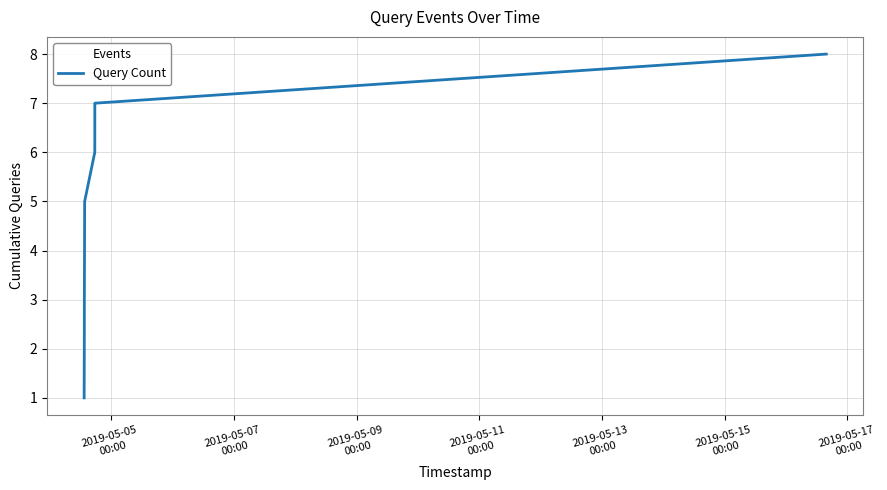

What is the difference between the second highest and minimum values?

6